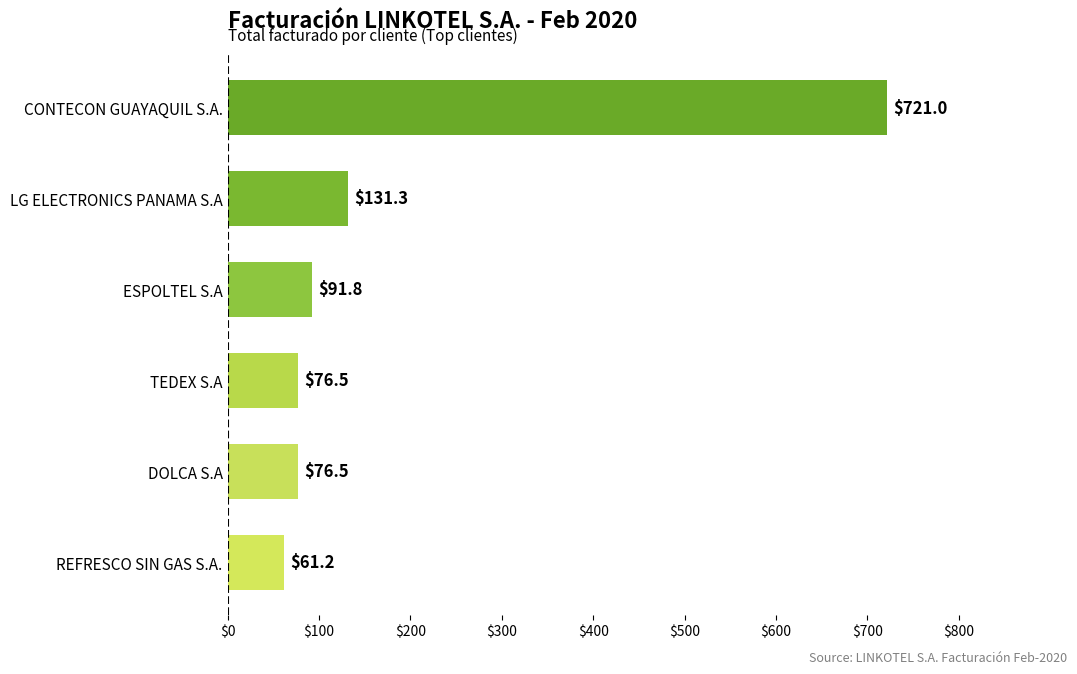

What is the greatest value displayed?

721.0